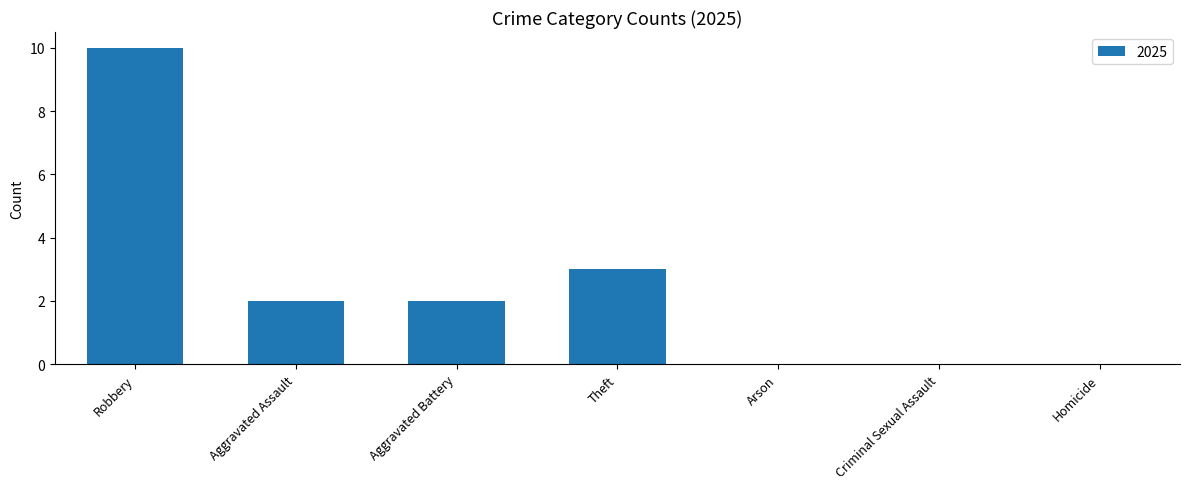

True or false: the data shows 6 at Robbery.

False